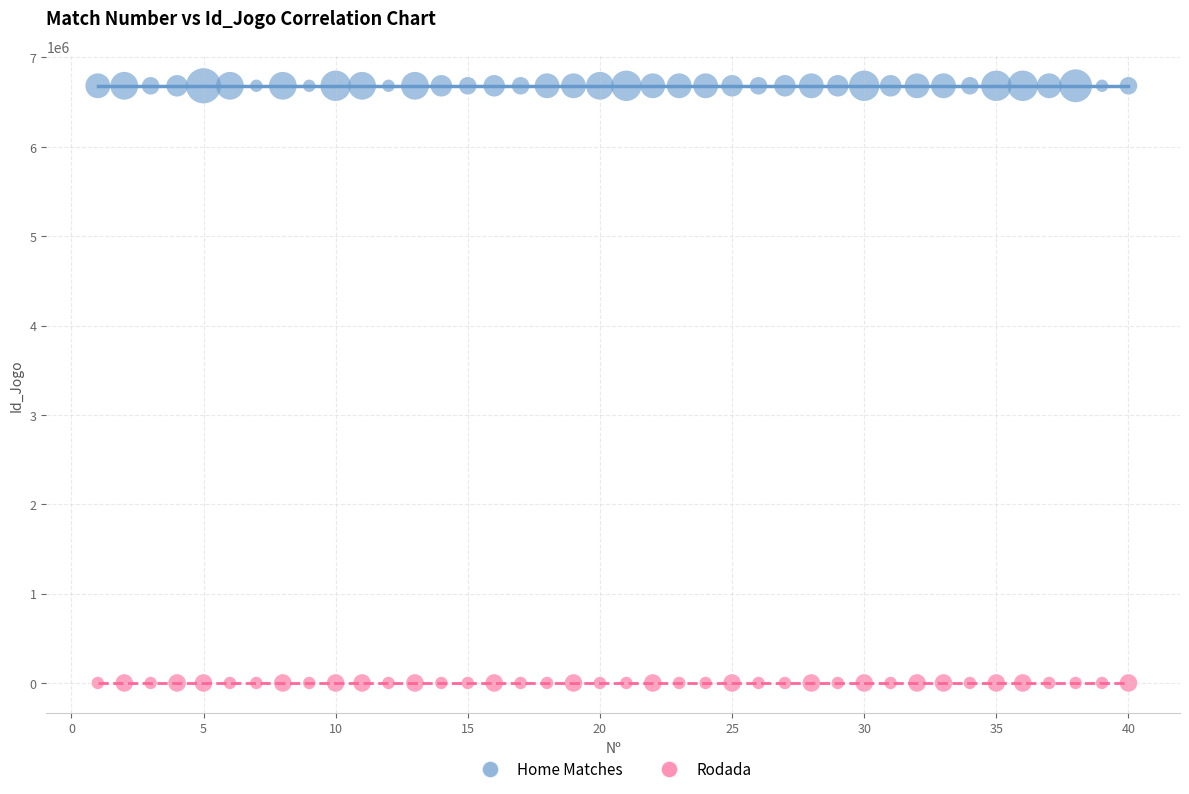

Across all data points, what is the range of X values (max minus min)?

39